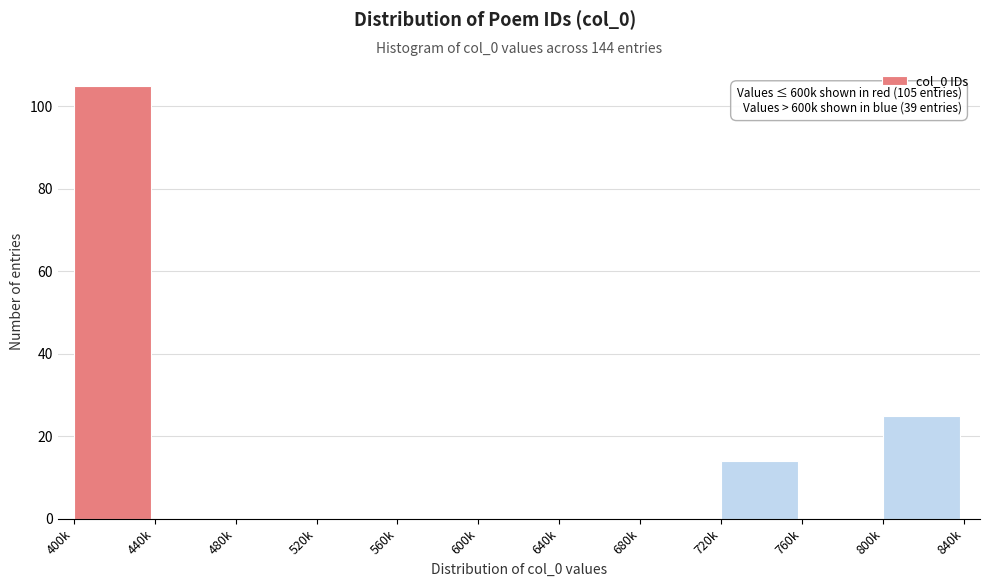

Reading right to left, extract all data points from this chart.

800k=25	760k=0	720k=14	680k=0	640k=0	600k=0	560k=0	520k=0	480k=0	440k=0	400k=105